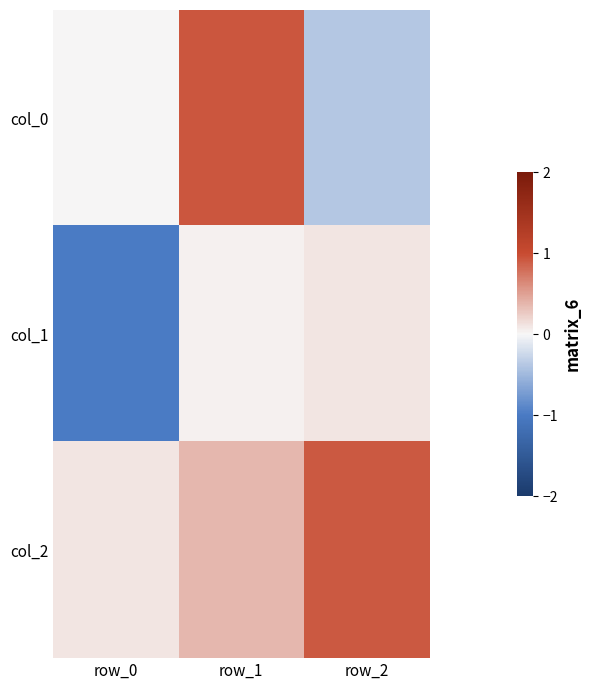

List the series in order of their overall mean, highest first.

col_2, col_0, col_1